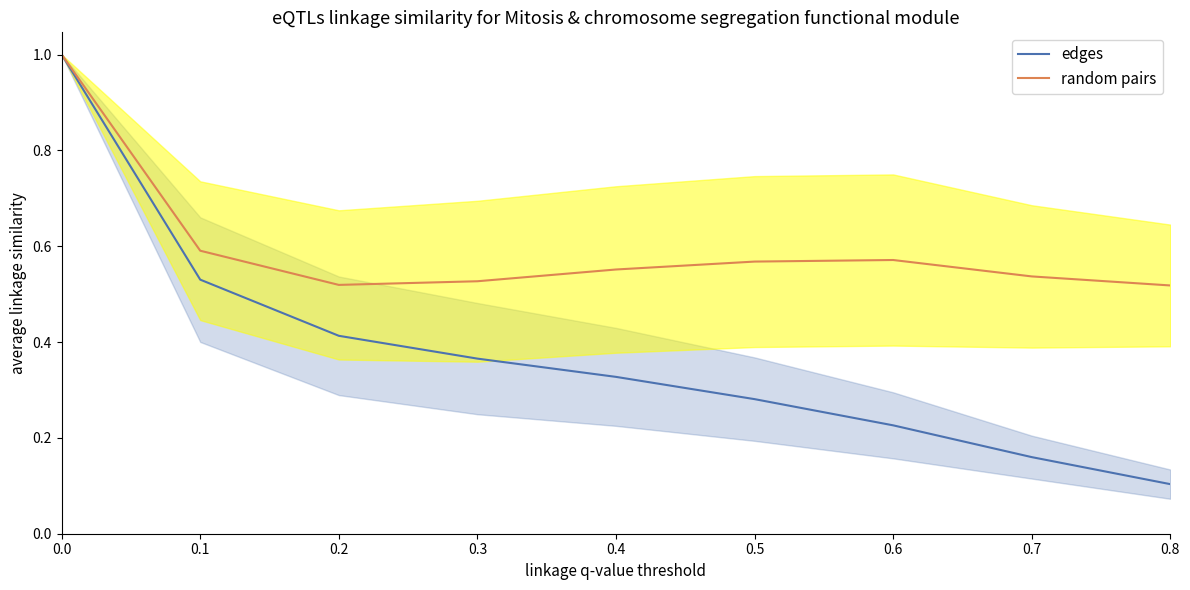

What is the average value of the random pairs series?

0.6